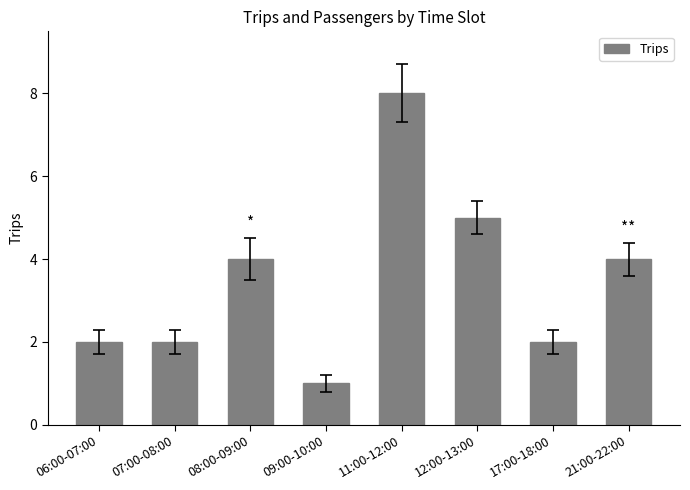

Count the number of data series in this chart.

1